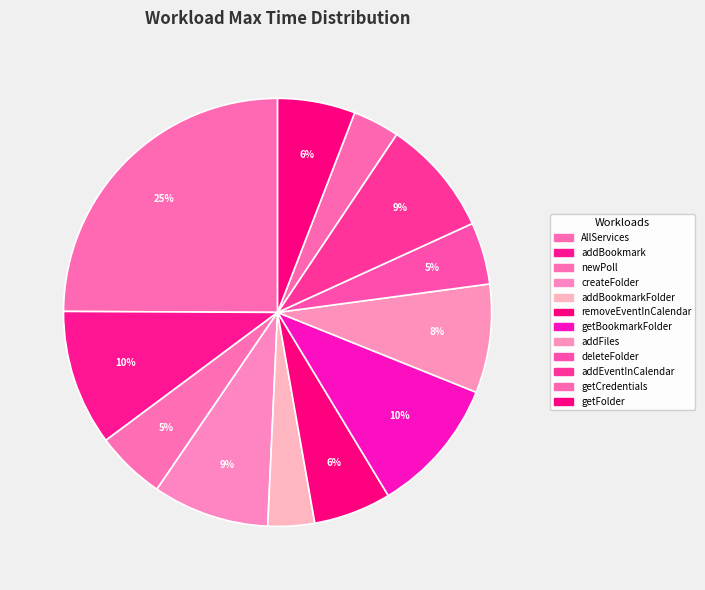

Count the number of slices in the pie.

12